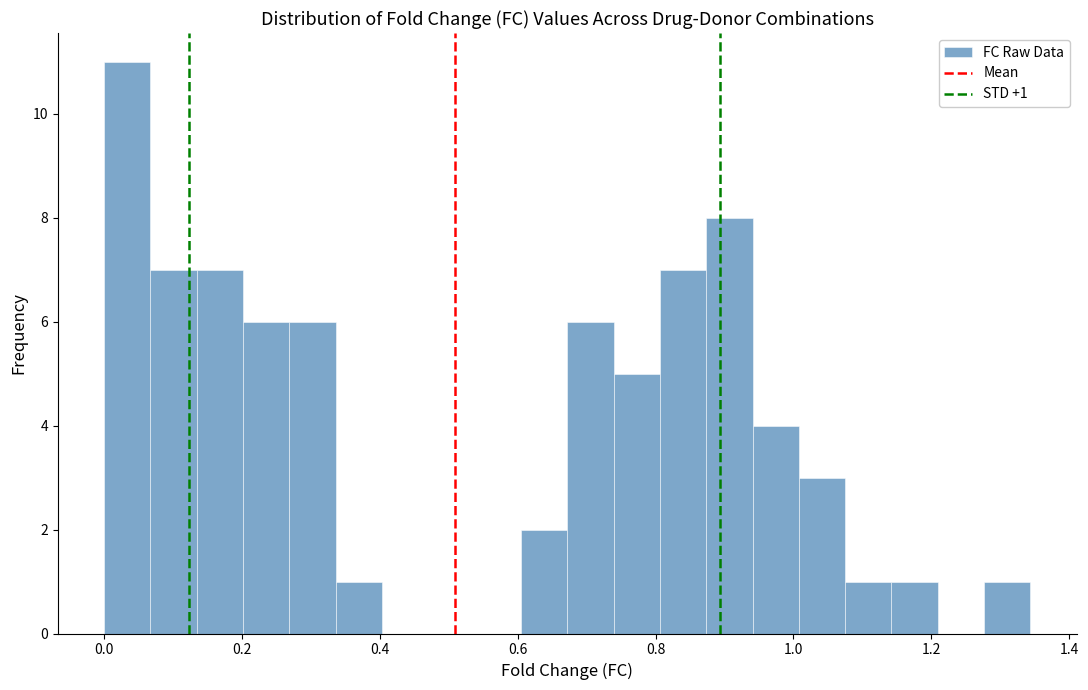

Read against the x-axis, roughly where is the centre of the tallest bar?

0.04